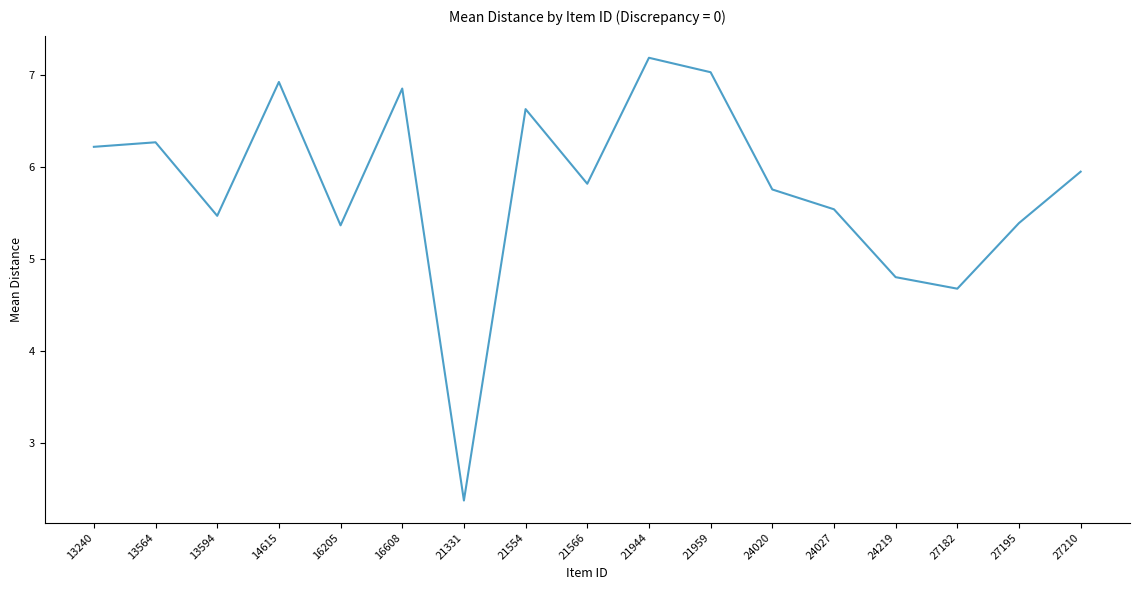

The chart shows a value of 10.4 at 21566. True or false?

False